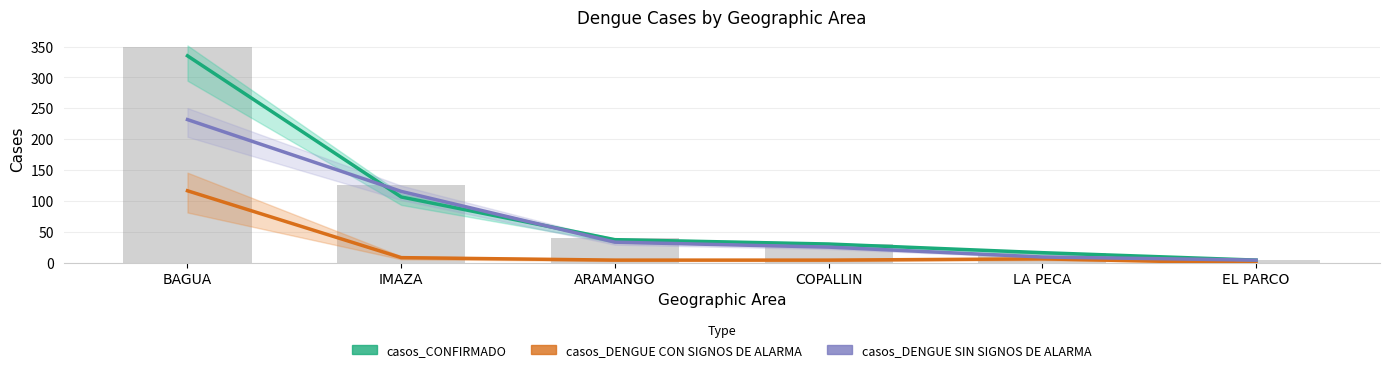

Is the value of casos_CONFIRMADO at BAGUA greater than the value of casos_DENGUE CON SIGNOS DE ALARMA at IMAZA?

Yes